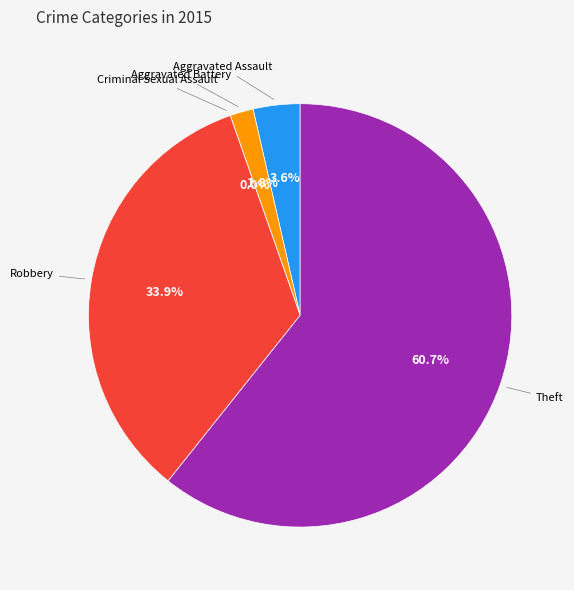

True or false: Aggravated Battery accounts for 9% of the total.

False